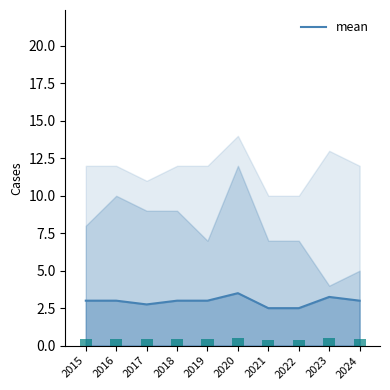

How many values are between 2 and 3?

8